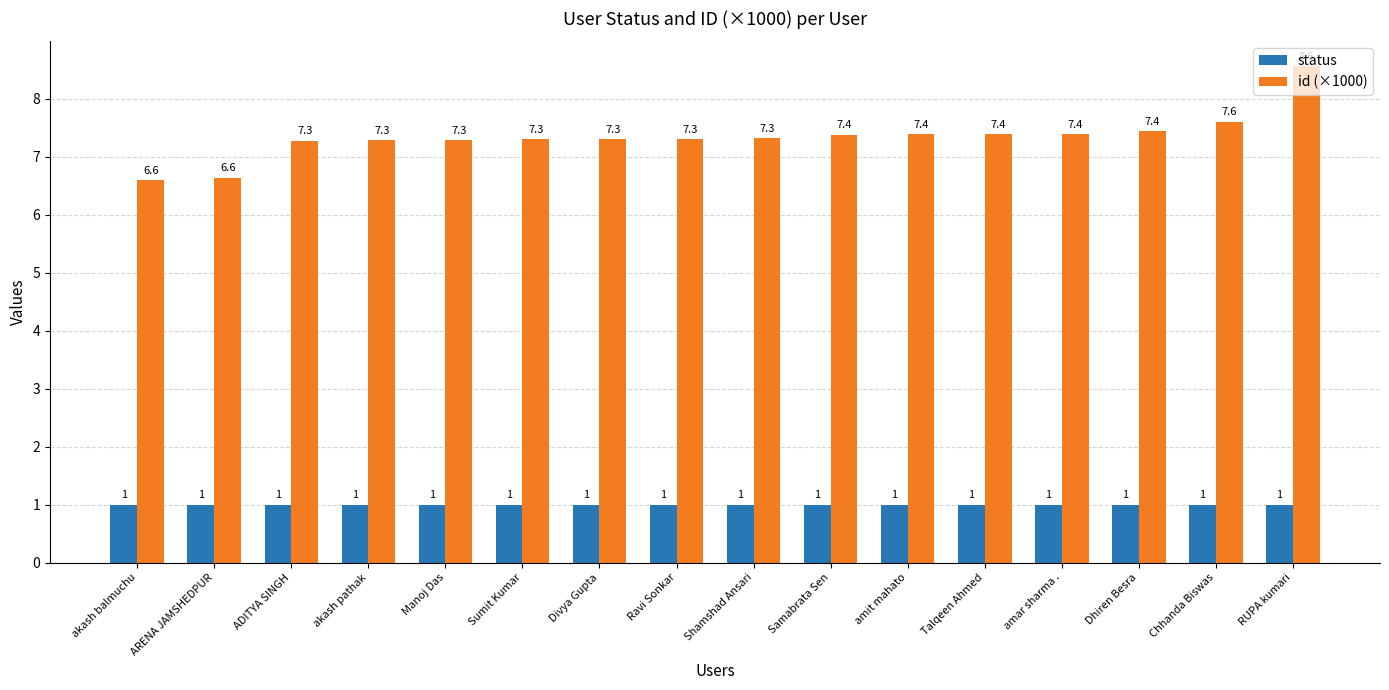

The status series shows 1.6 at Ravi Sonkar. True or false?

False